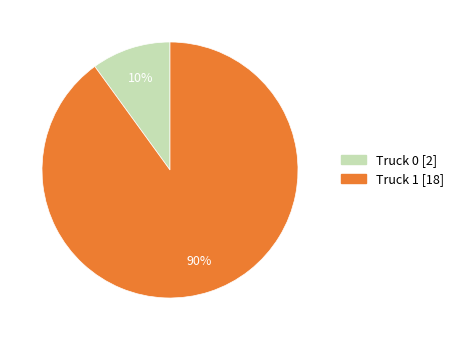

Count the number of slices in the pie.

2